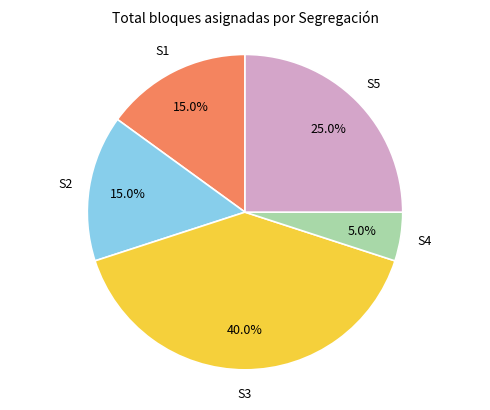

Does any single category account for the majority?

No